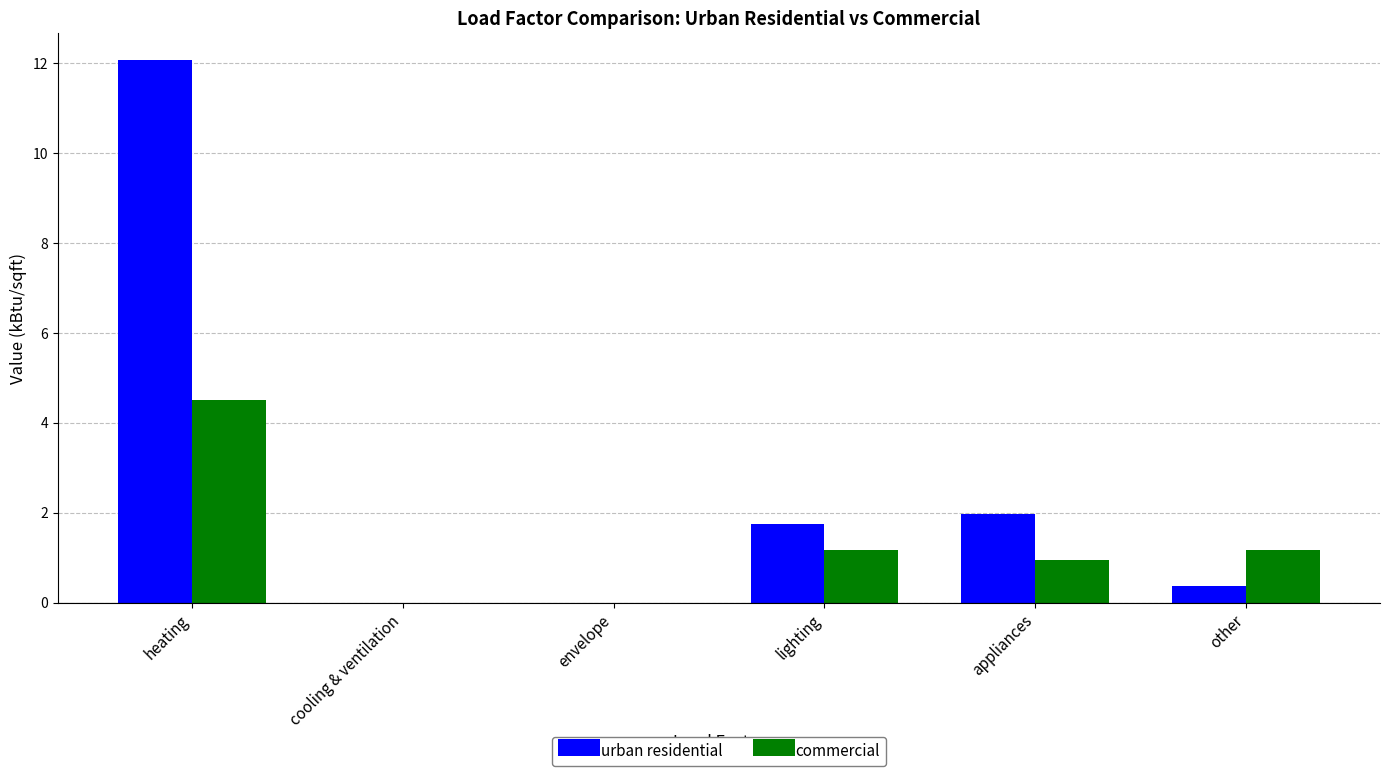

Which series changed the most between heating and lighting?

urban residential